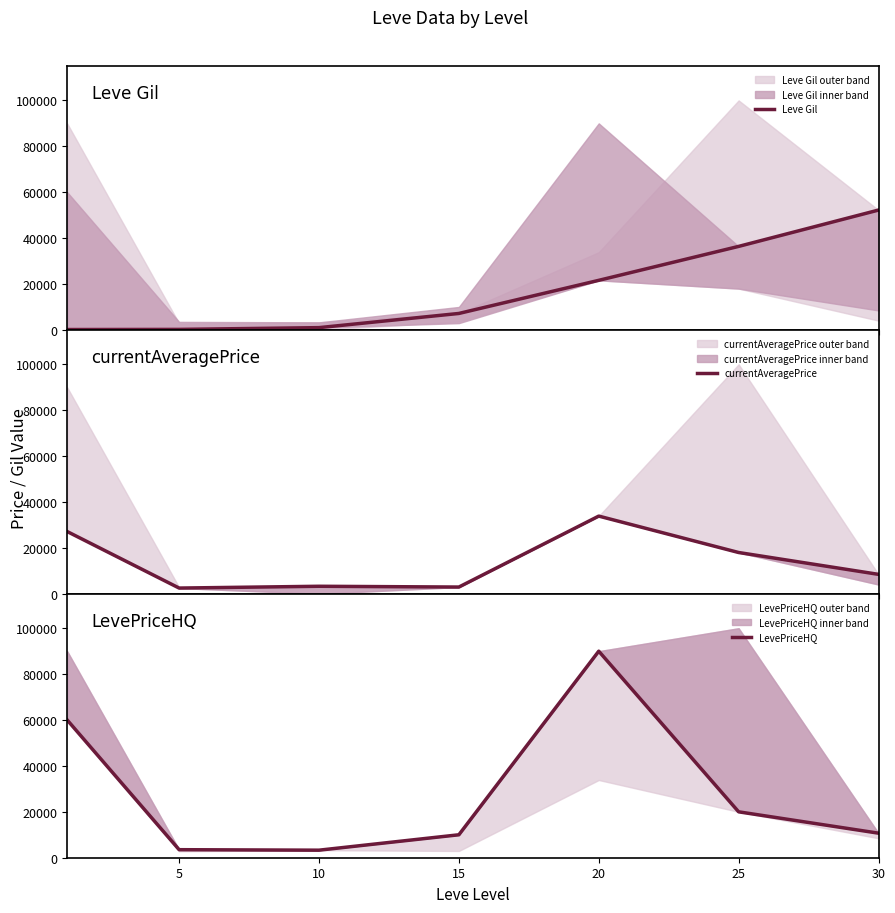

Does the chart have visible grid lines?

No